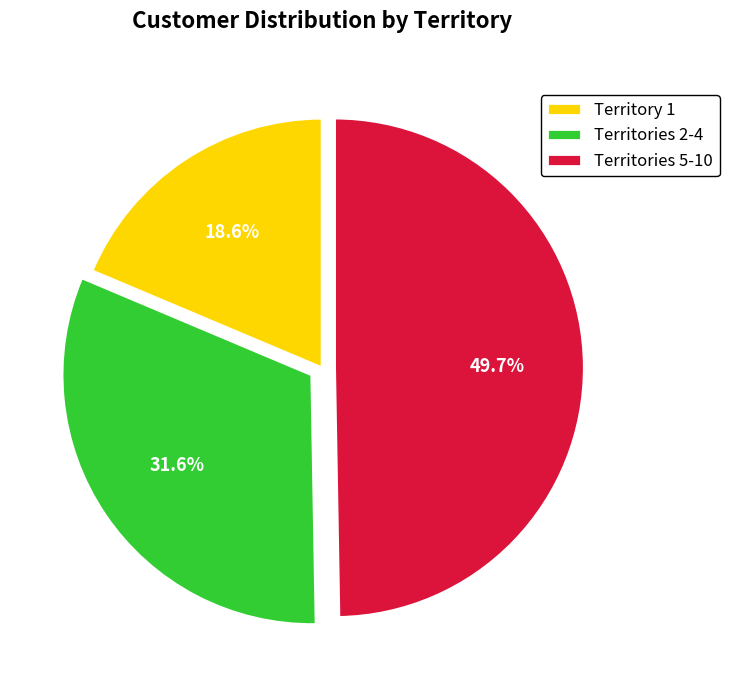

Is Territories 2-4 the majority of the pie?

No